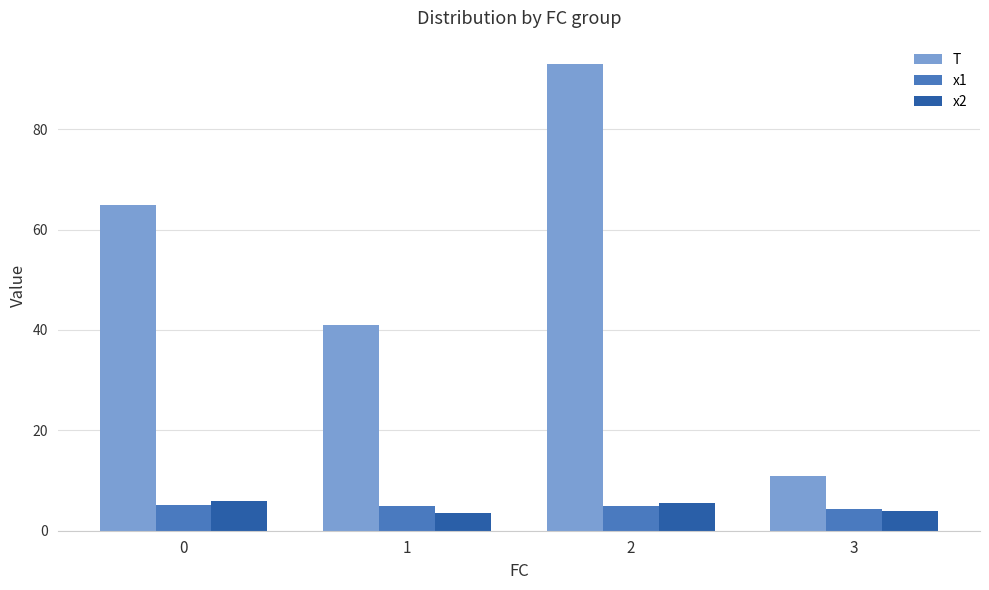

What is the total value across all series at 0?

76.0